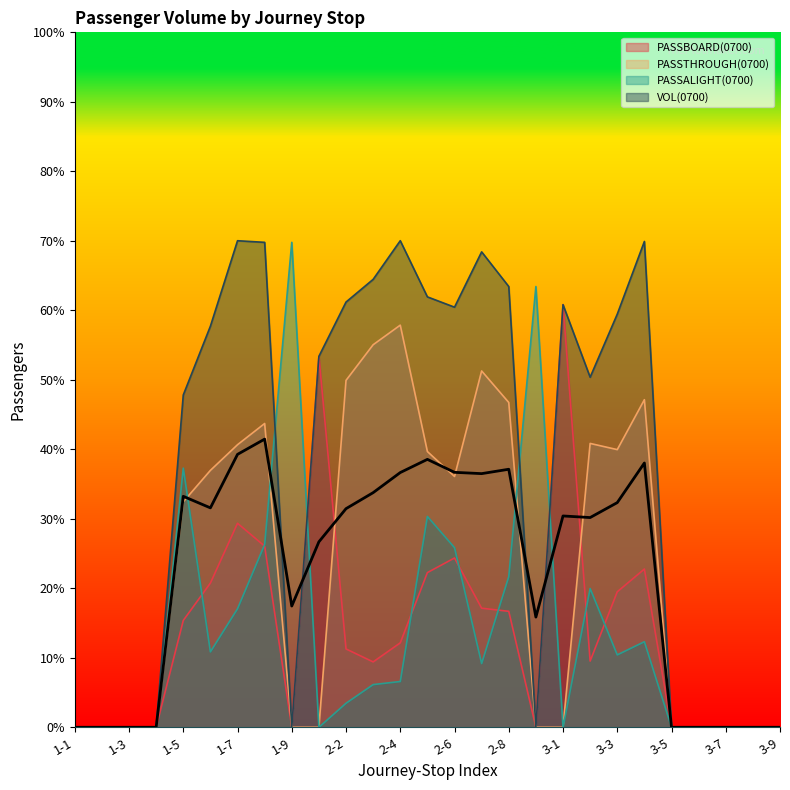

Rank the categories by PASSALIGHT(0700) value from lowest to highest.

1-1, 1-2, 1-3, 1-4, 2-1, 3-1, 3-5, 3-6, 3-7, 3-8, 3-9, 2-2, 2-3, 2-4, 2-7, 3-3, 1-6, 3-4, 1-7, 3-2, 2-8, 2-6, 1-8, 2-5, 1-5, 2-9, 1-9